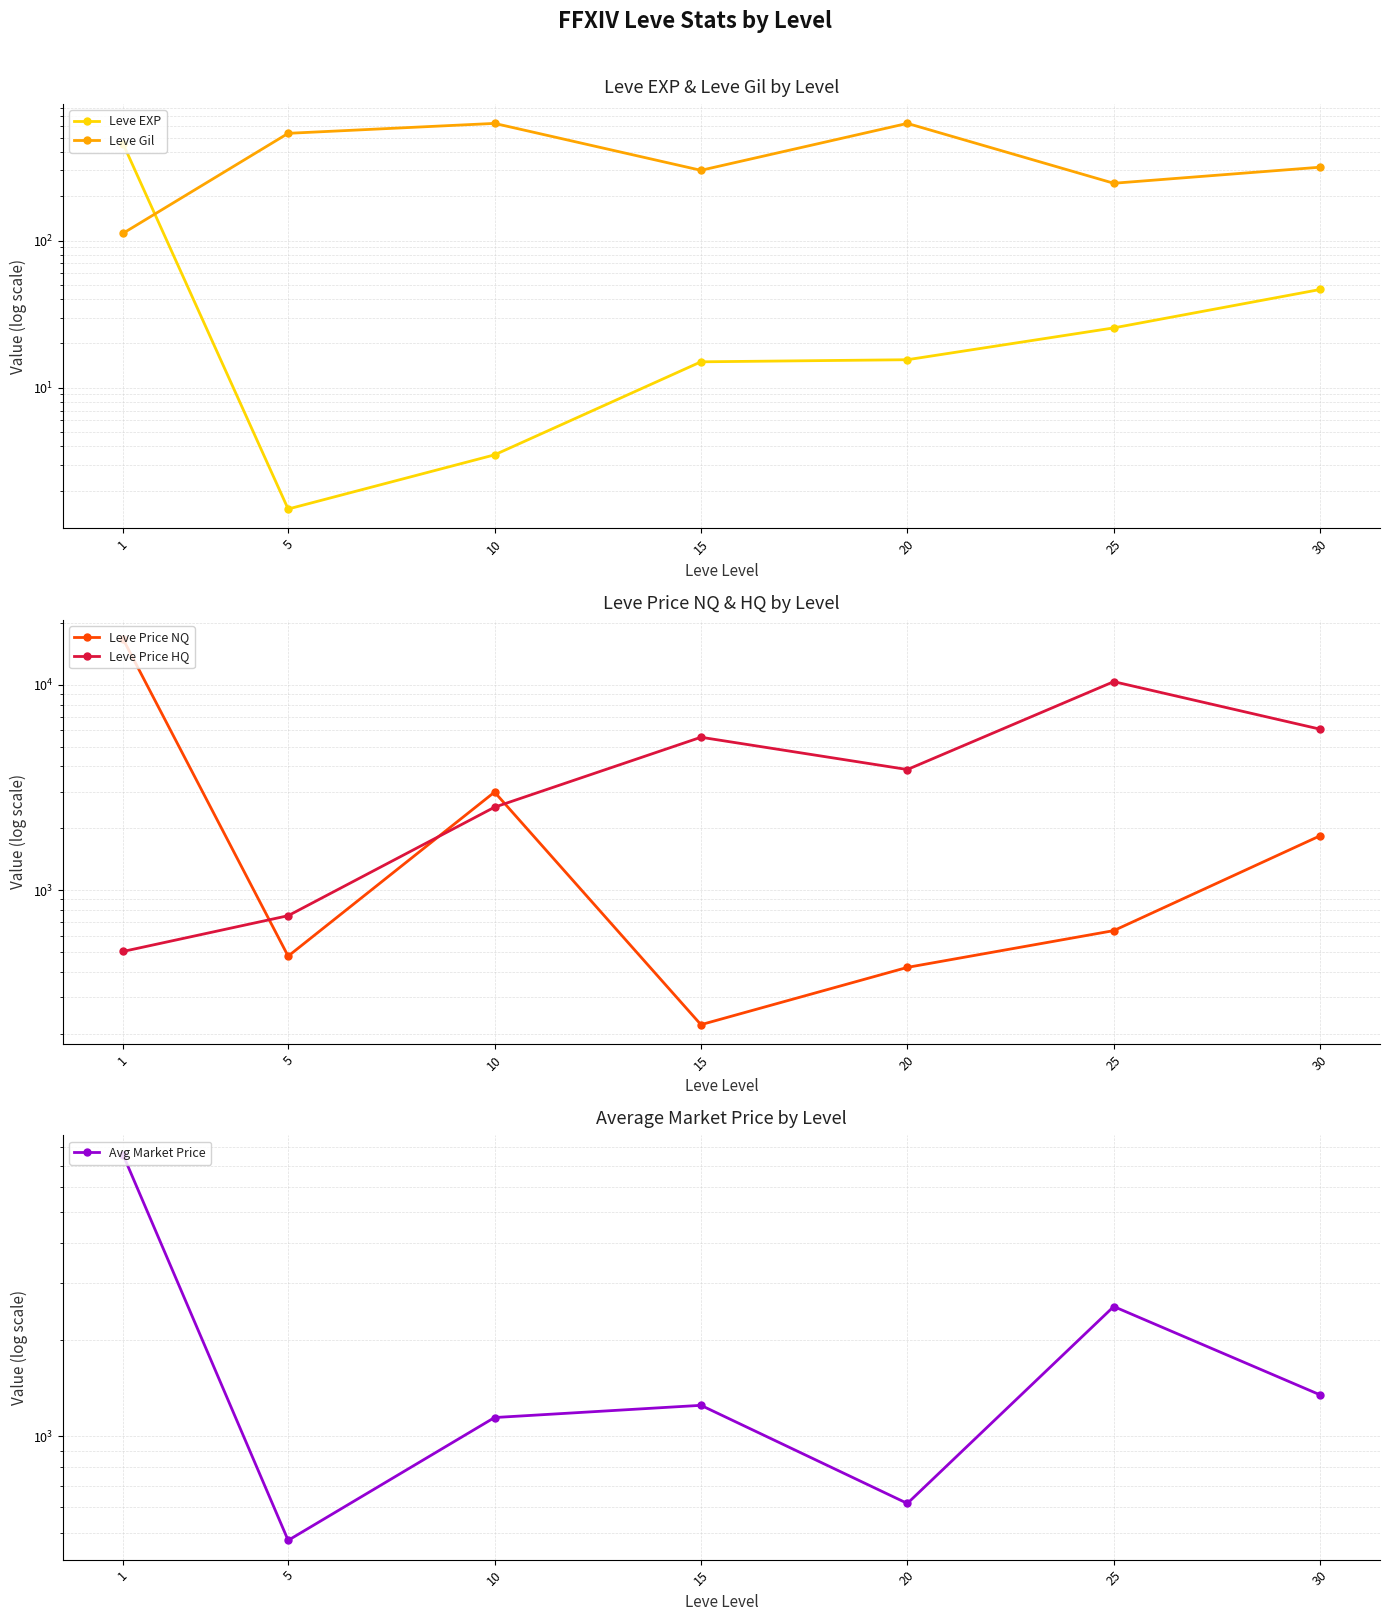

What is the greatest value displayed?

16695.1